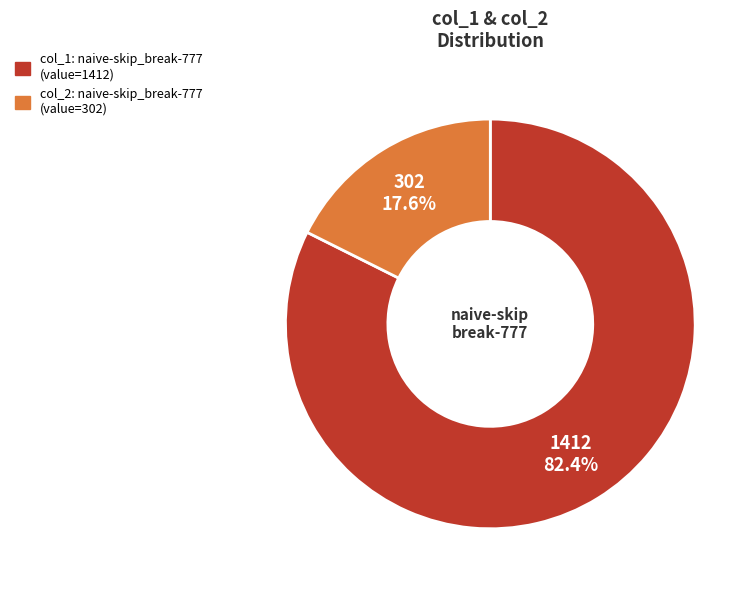

Does any single category account for the majority?

Yes